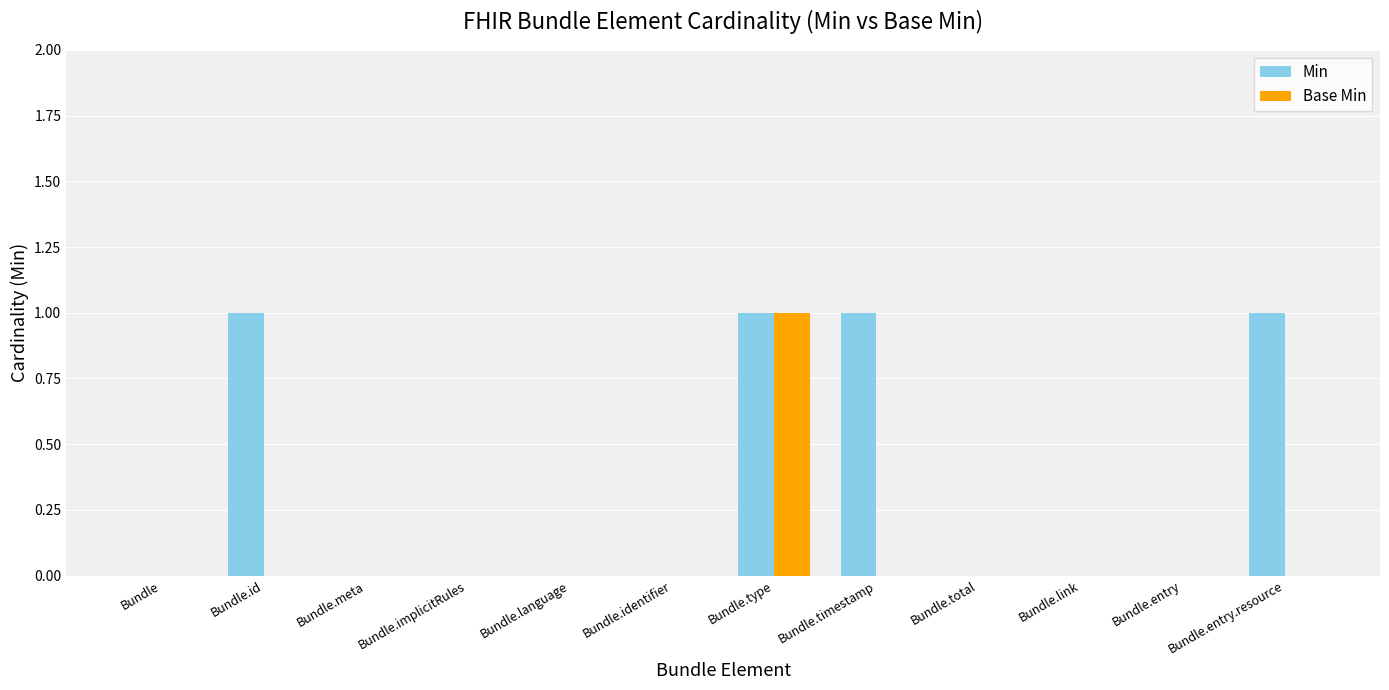

Reading left to right, list all the values displayed in this chart.

Min: Bundle=0	Bundle.id=1	Bundle.meta=0	Bundle.implicitRules=0	Bundle.language=0	Bundle.identifier=0	Bundle.type=1	Bundle.timestamp=1	Bundle.total=0	Bundle.link=0	Bundle.entry=0	Bundle.entry.resource=1
Base Min: Bundle=0	Bundle.id=0	Bundle.meta=0	Bundle.implicitRules=0	Bundle.language=0	Bundle.identifier=0	Bundle.type=1	Bundle.timestamp=0	Bundle.total=0	Bundle.link=0	Bundle.entry=0	Bundle.entry.resource=0